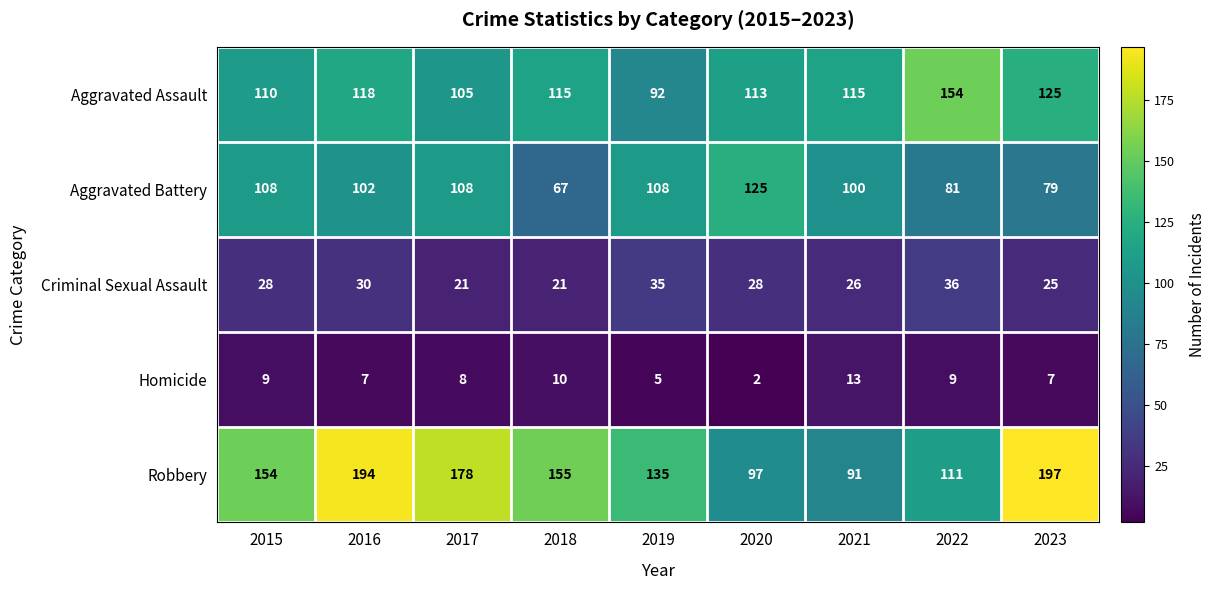

Rank the series at 2022 from highest to lowest value.

Aggravated Assault, Robbery, Aggravated Battery, Criminal Sexual Assault, Homicide